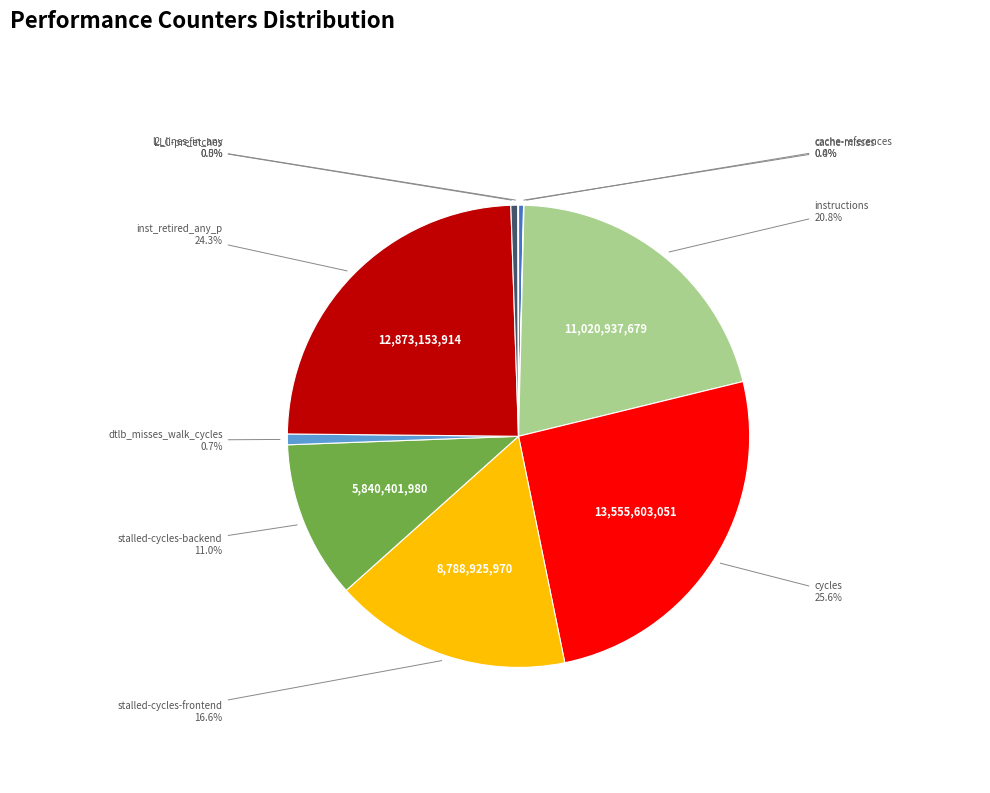

Combined, what portion of the pie is stalled-cycles-frontend and dtlb_misses_walk_cycles?

17.3%